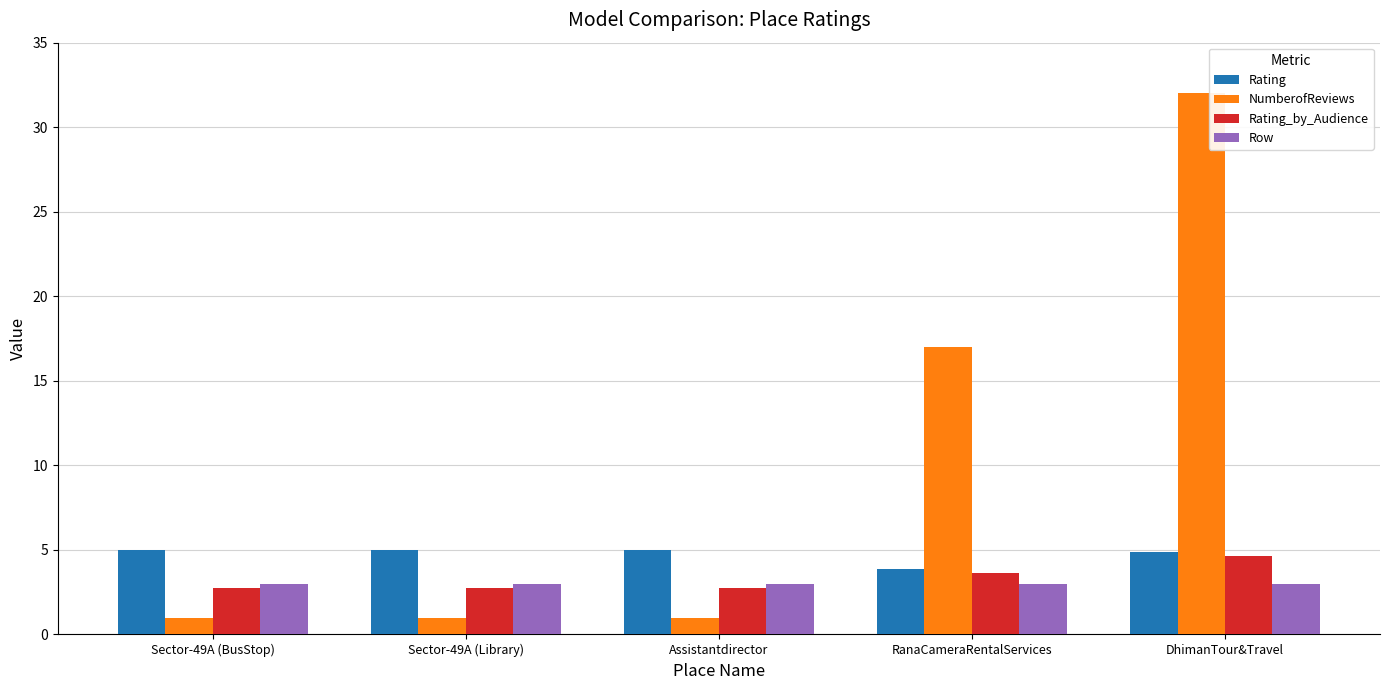

What is the difference between the second highest and second lowest values in the Rating_by_Audience series?

0.9